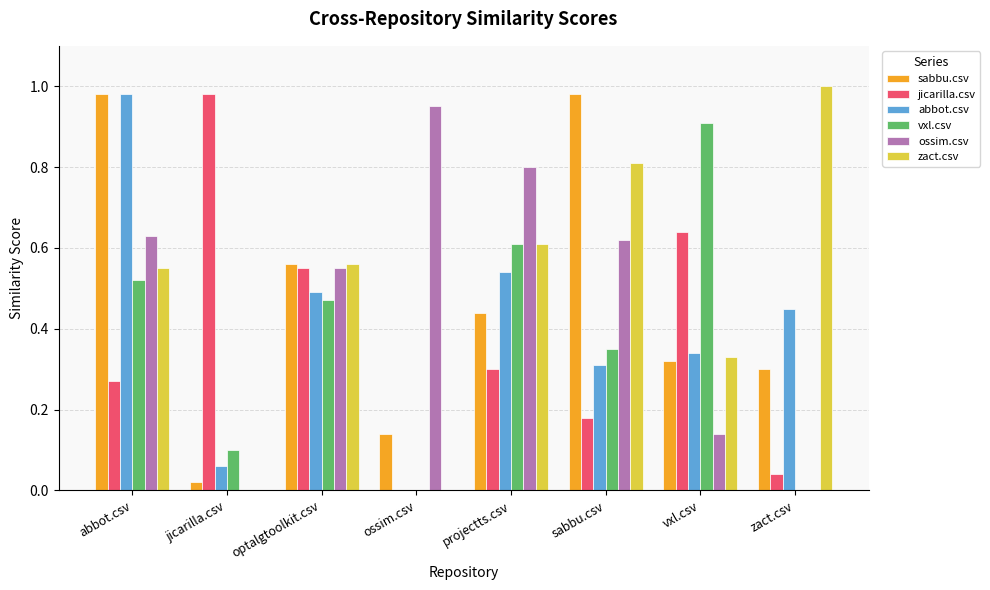

Which series changed the most between optalgtoolkit.csv and vxl.csv?

vxl.csv